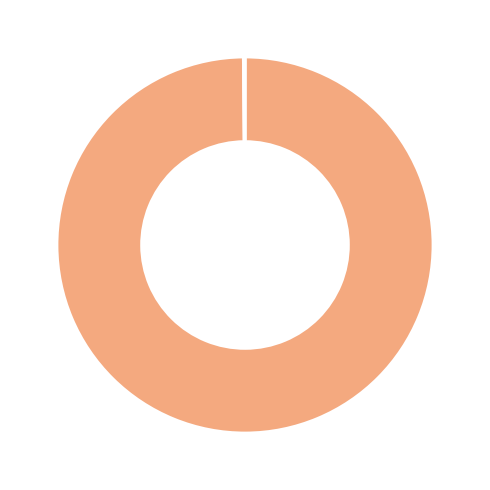

To the nearest percent, what is the average slice percentage?

20%